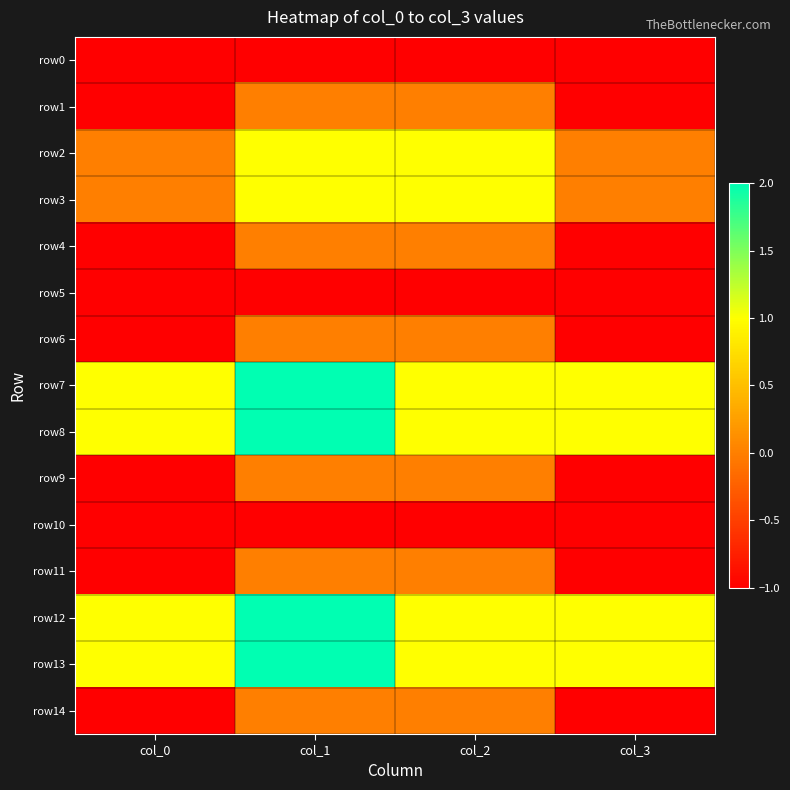

What is the total value across all series at col_2?

3